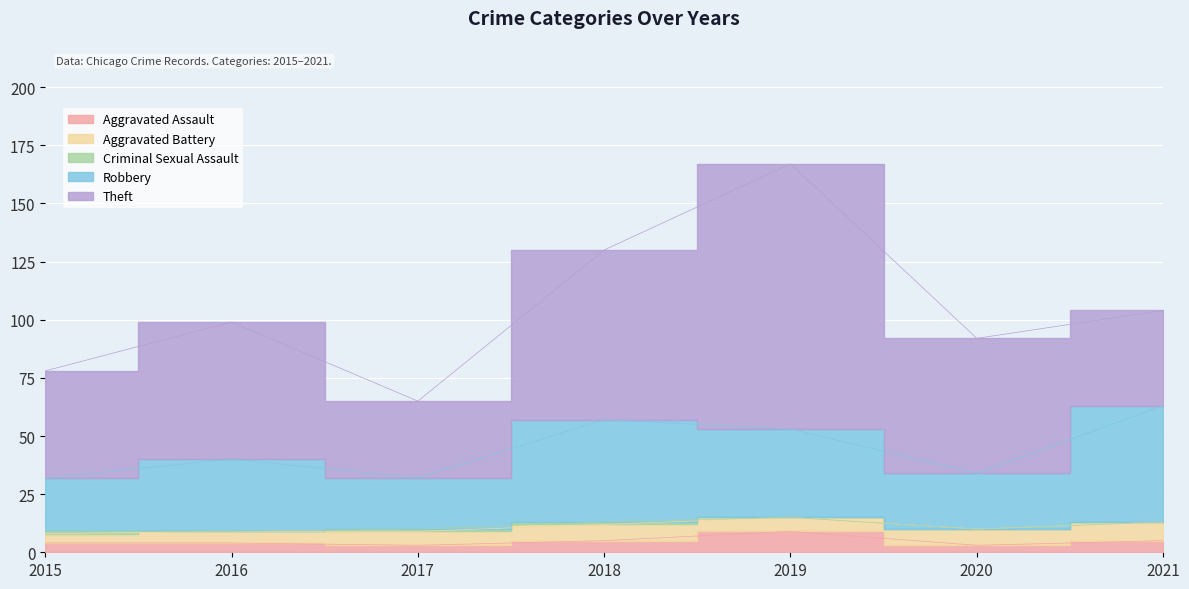

Reading left to right, what are all the values shown in this chart?

Aggravated Assault: 2015=4	2016=4	2017=3	2018=5	2019=9	2020=3	2021=5
Aggravated Battery: 2015=4	2016=5	2017=6	2018=7	2019=6	2020=7	2021=8
Criminal Sexual Assault: 2015=1	2016=0	2017=1	2018=1	2019=0	2020=0	2021=0
Robbery: 2015=23	2016=31	2017=22	2018=44	2019=38	2020=24	2021=50
Theft: 2015=46	2016=59	2017=33	2018=73	2019=114	2020=58	2021=41